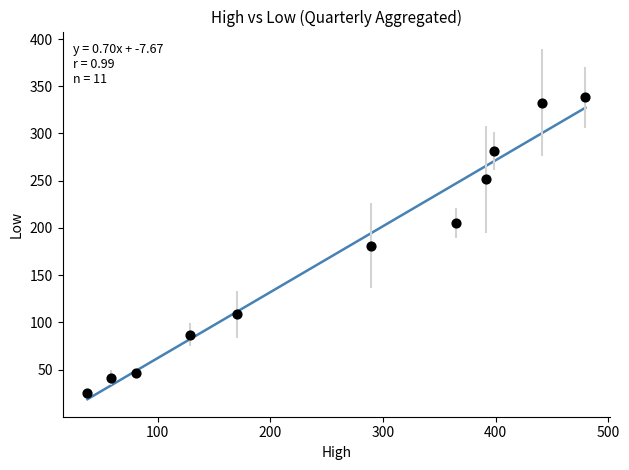

What is the range of X values (max minus min)?

442.2